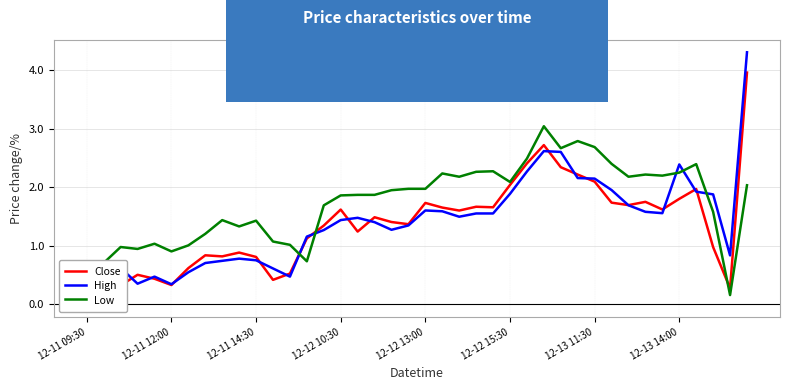

Does the chart display data point markers on the line(s)?

No